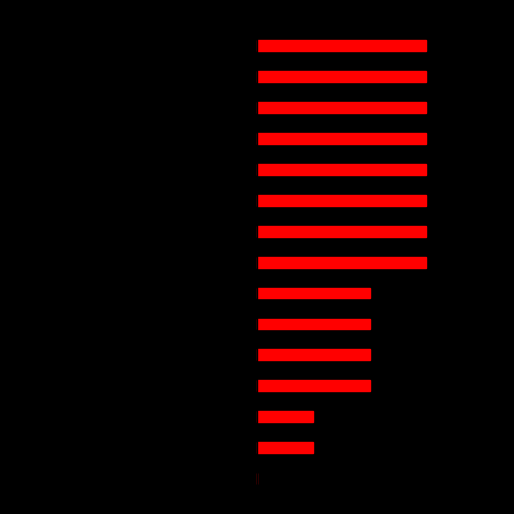

True or false: pts prob over has a value of -75 at 3.

False